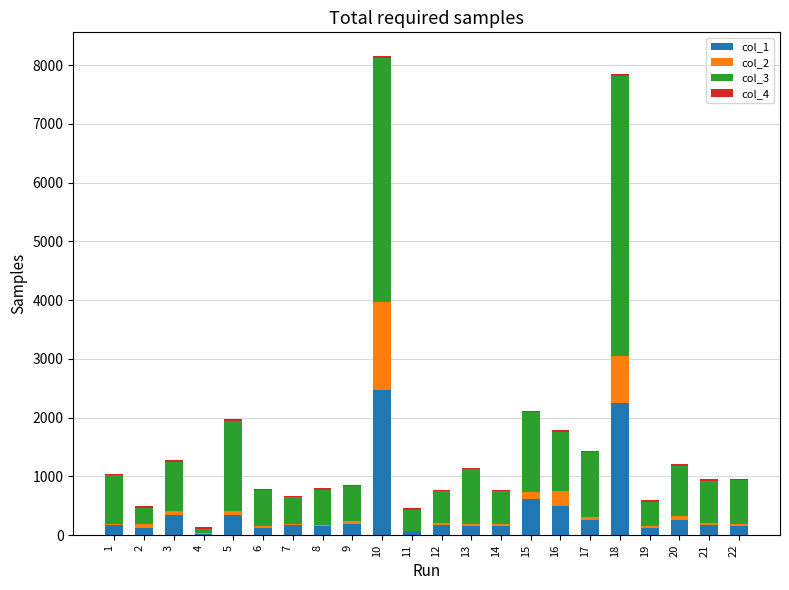

Are the bars grouped side by side (vs. stacked)?

No